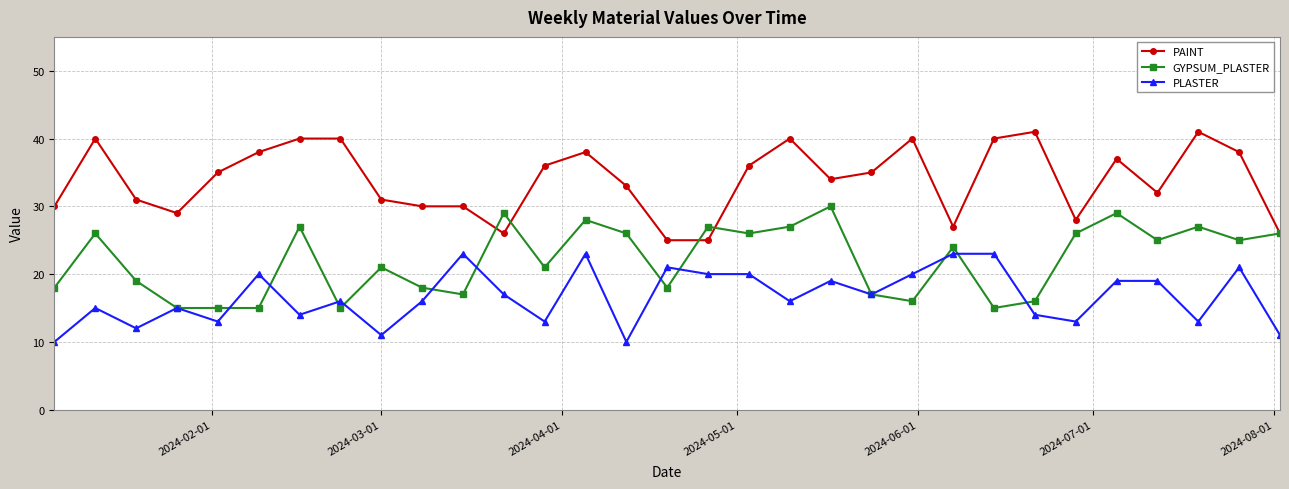

True or false: PLASTER has more than 1 interior local peaks.

True